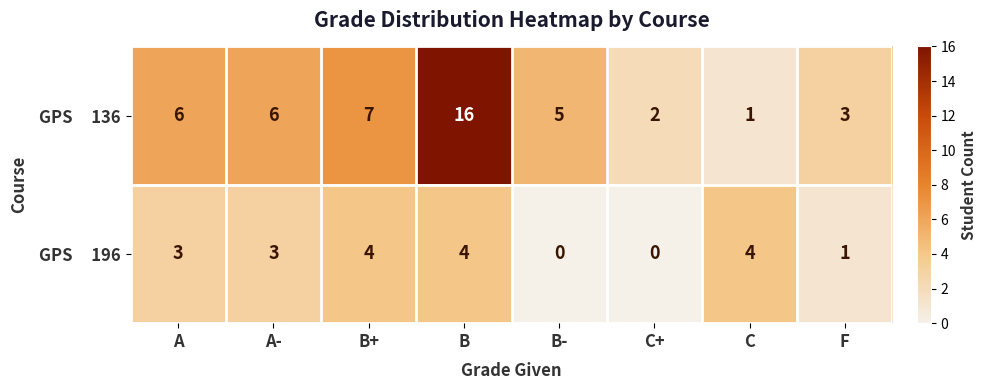

What is the spread (max minus min) of values at A-?

3